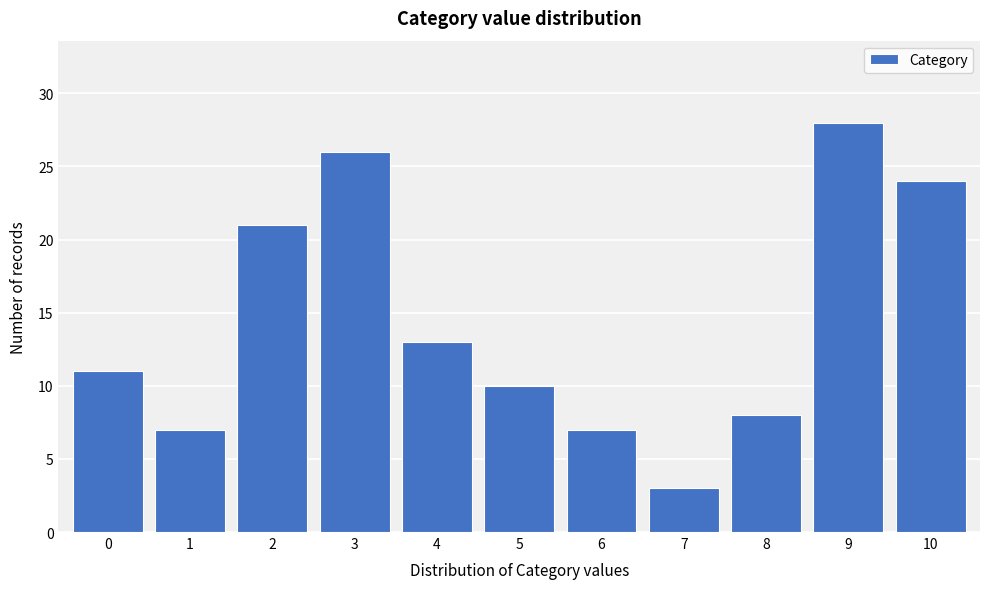

Reading right to left, list all the values displayed in this chart.

24	28	8	3	7	10	13	26	21	7	11